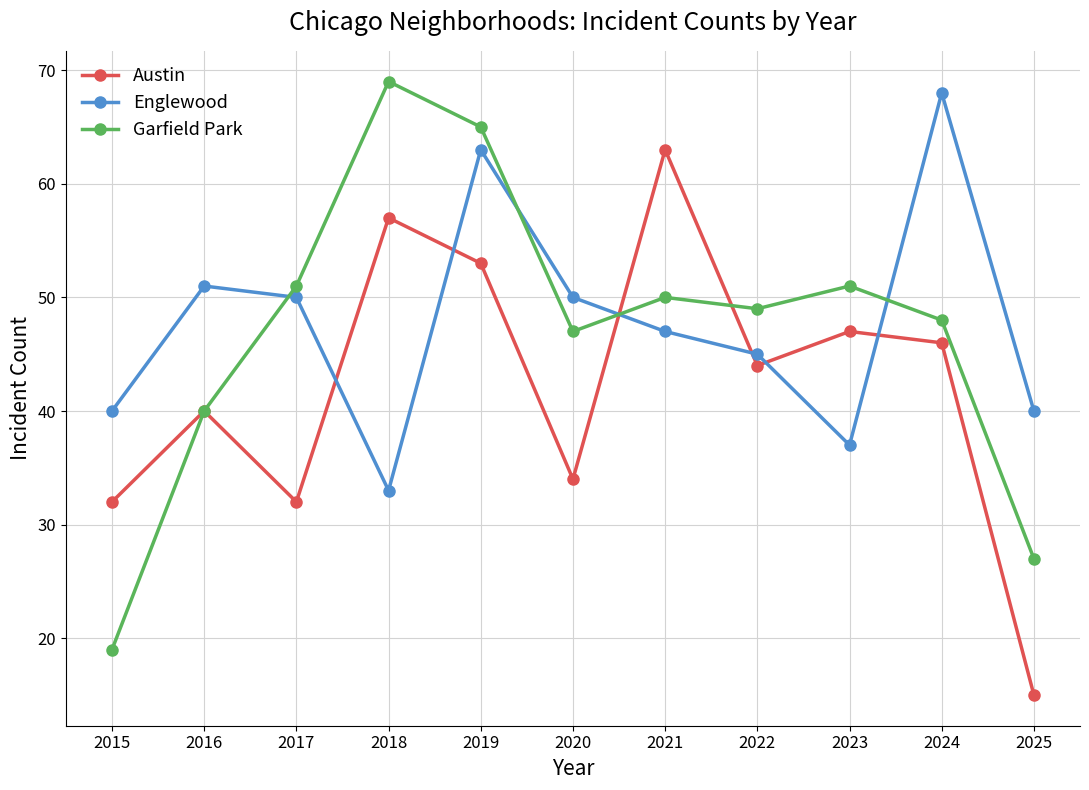

What is the greatest value displayed?

69